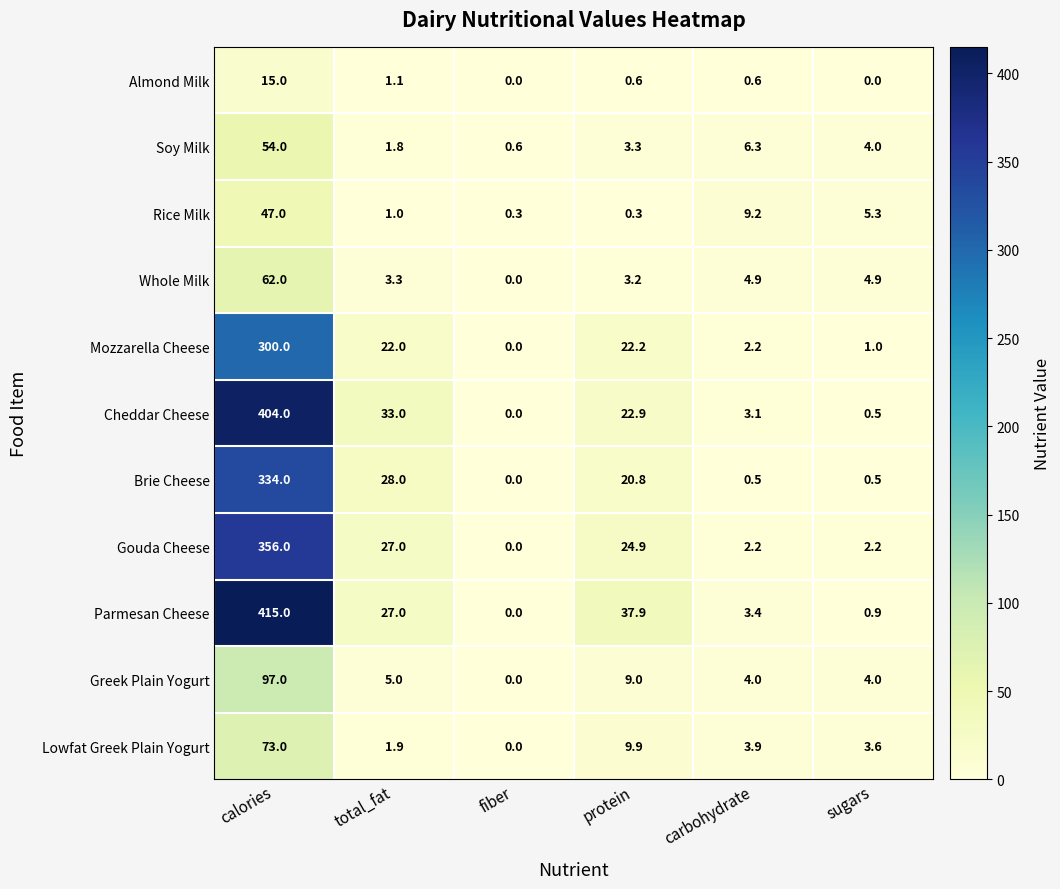

Which series has the largest range (max minus min)?

Parmesan Cheese